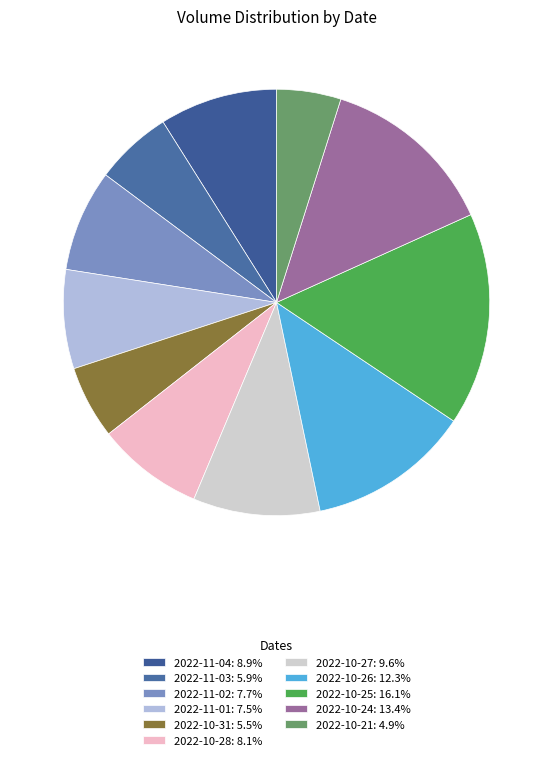

What percentage is the 2022-10-31 slice, to the nearest percent?

6%